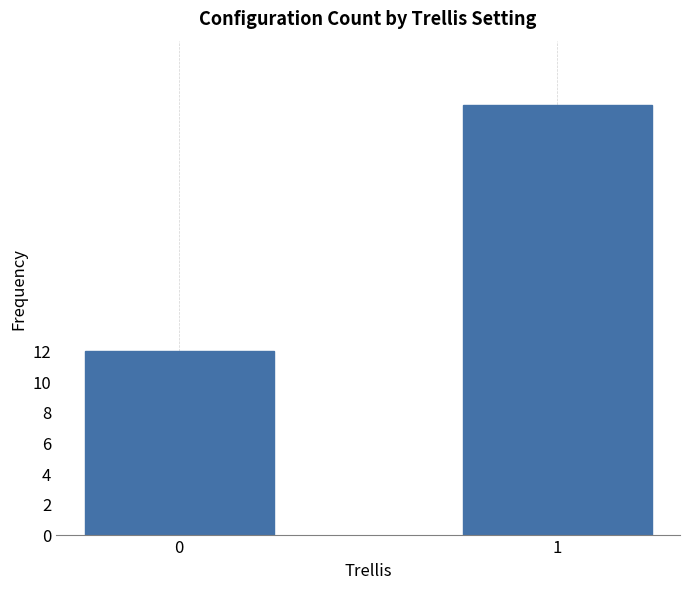

List the labels in order of value, smallest first.

0, 1